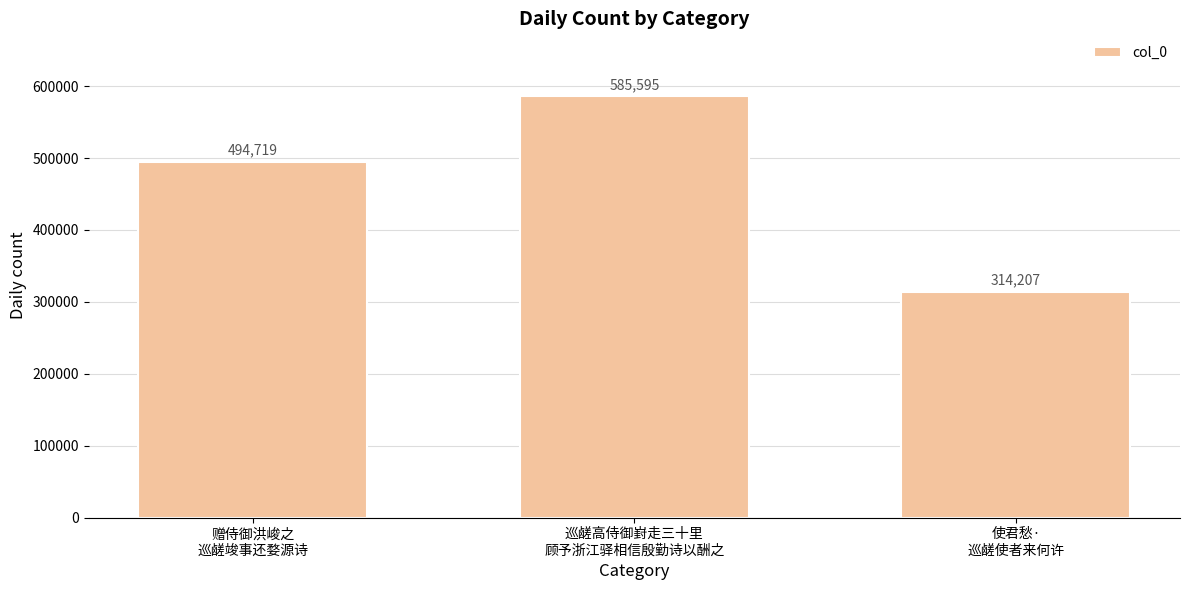

What is the change in value from 赠侍御洪峻之
巡鹾竣事还婺源诗 to 巡鹾高侍御崶走三十里
顾予浙江驿相信殷勤诗以酬之?

+90876